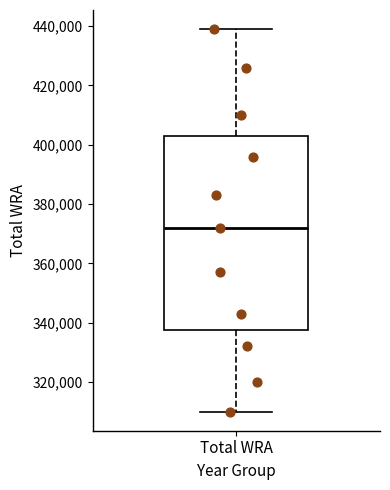

Read this box plot against the y-axis: the position of the median line, the range covered by the box, and the ends of both whiskers. The values are not printed on the chart, so give them approximately, as read against the axis.

median 372000, box 338000 to 404000, whiskers 310000 to 440000